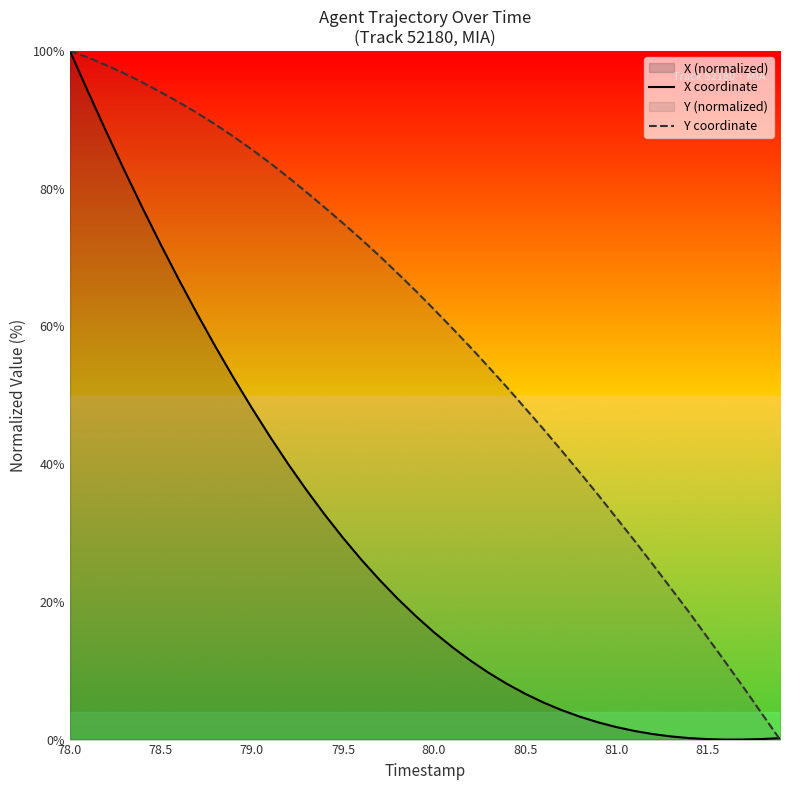

Which series has the widest spread of values?

X coordinate